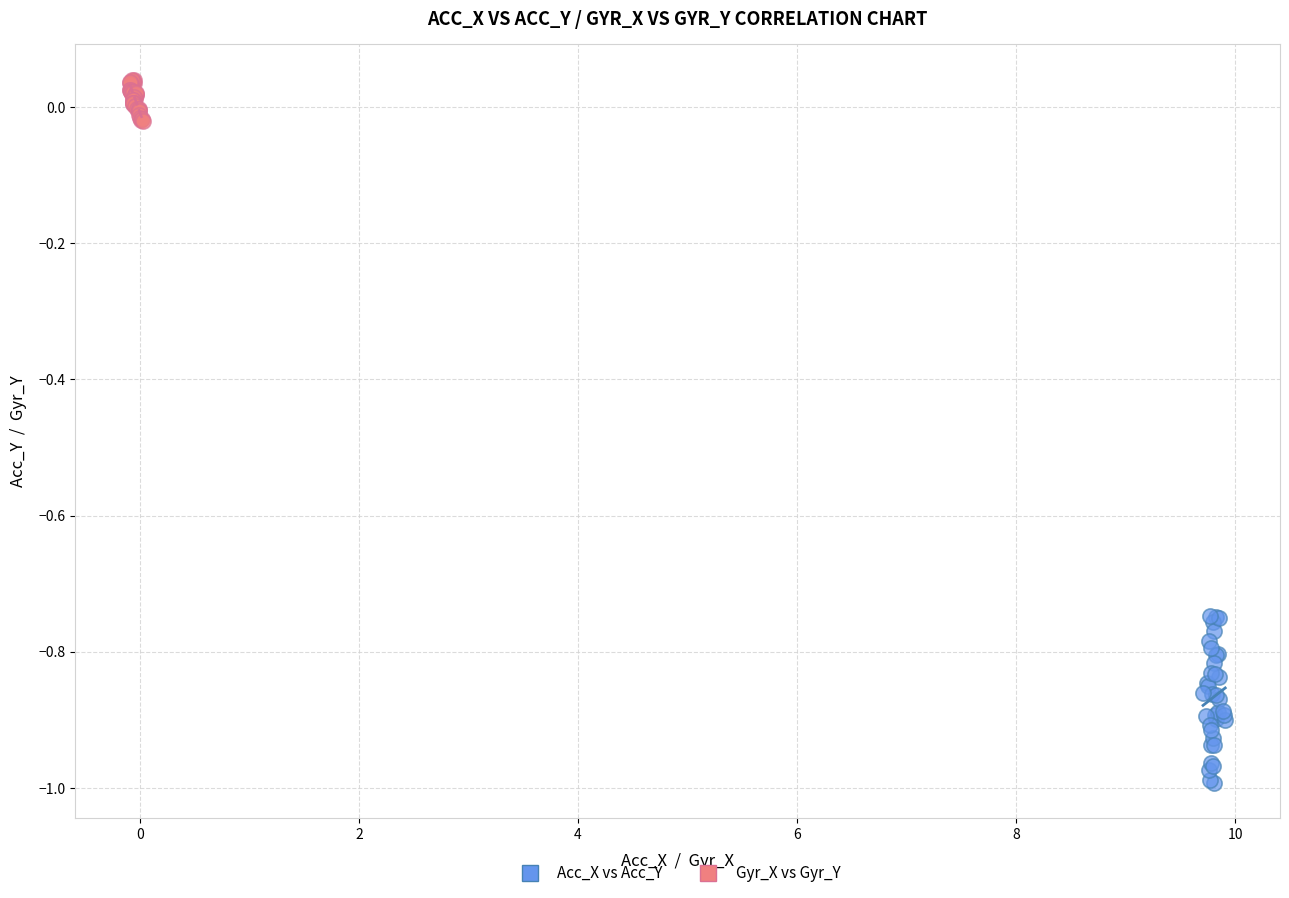

Which series has the largest Y range (max minus min)?

Acc_X vs Acc_Y